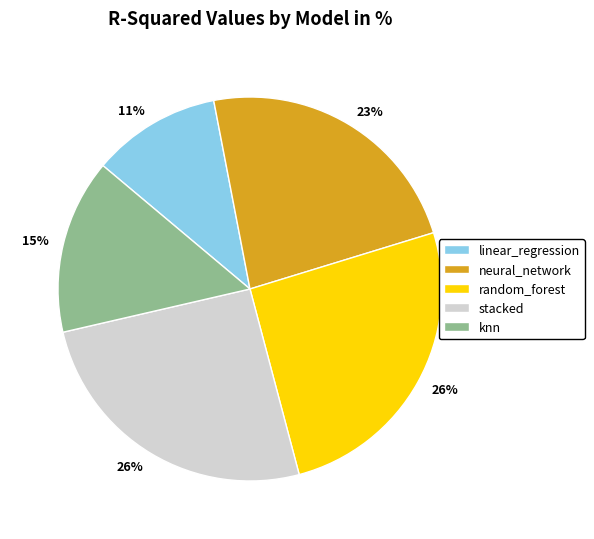

To the nearest percent, what portion does random_forest represent?

26%